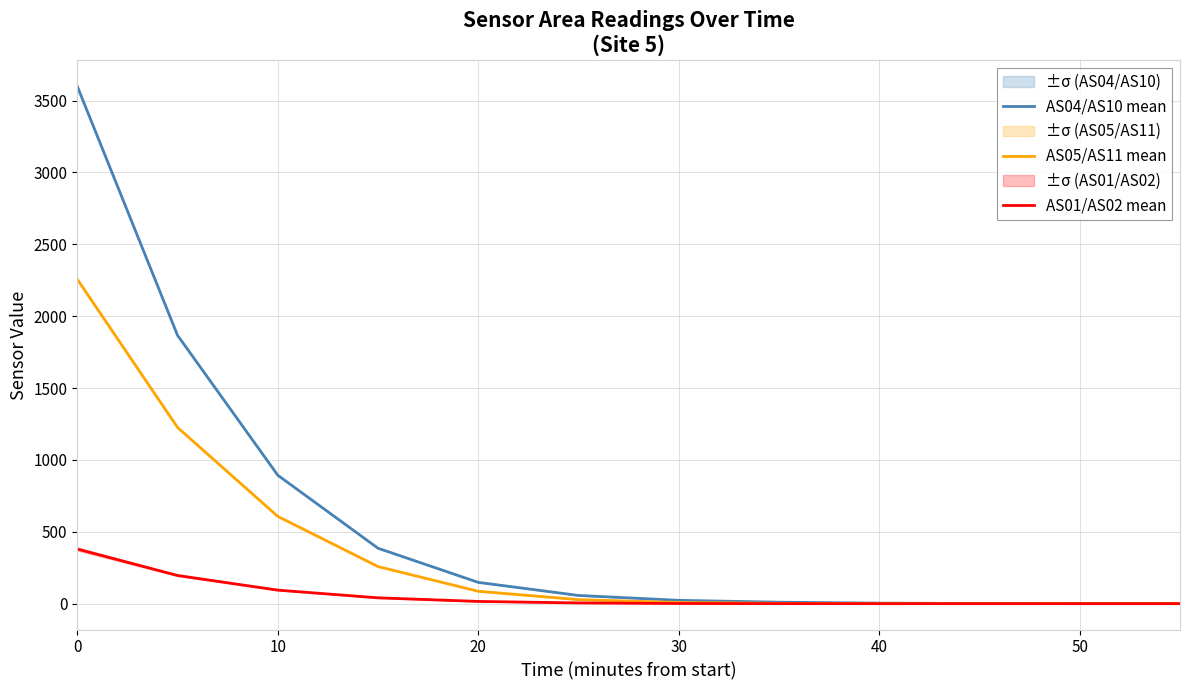

Rank the series by their average value, from highest to lowest.

AS04/AS10 mean, AS05/AS11 mean, AS01/AS02 mean